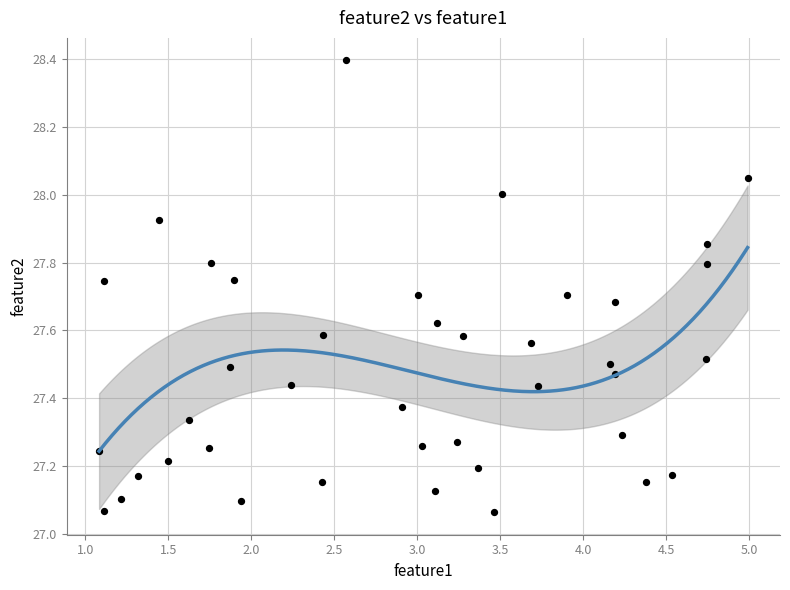

What is the range of Y values (max minus min)?

1.3